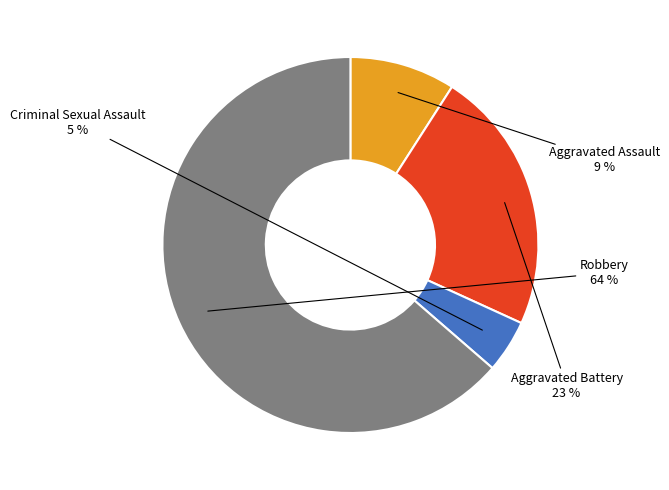

To the nearest percent, what is the average slice percentage?

25%